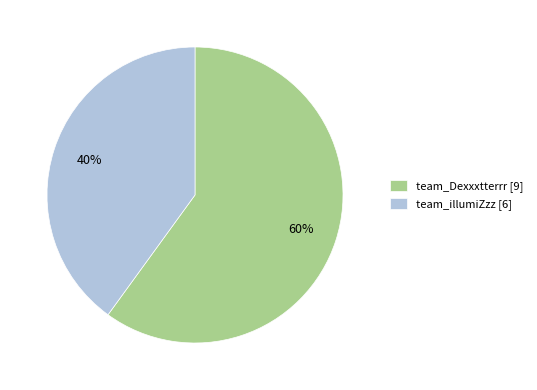

To the nearest percent, what portion does team_Dexxxtterrr represent?

60%